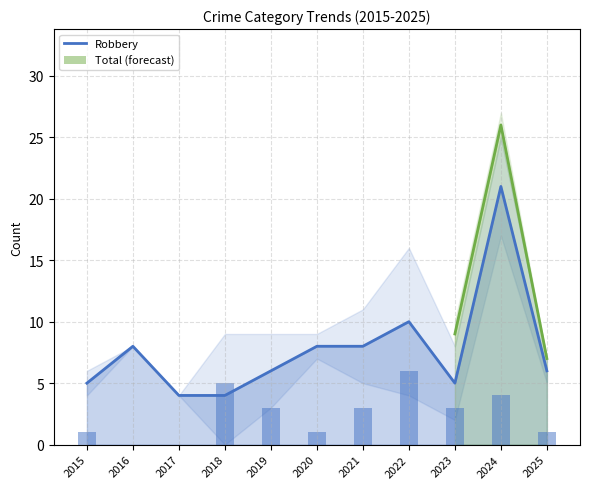

The chart shows a value of 3 at 2017. True or false?

False